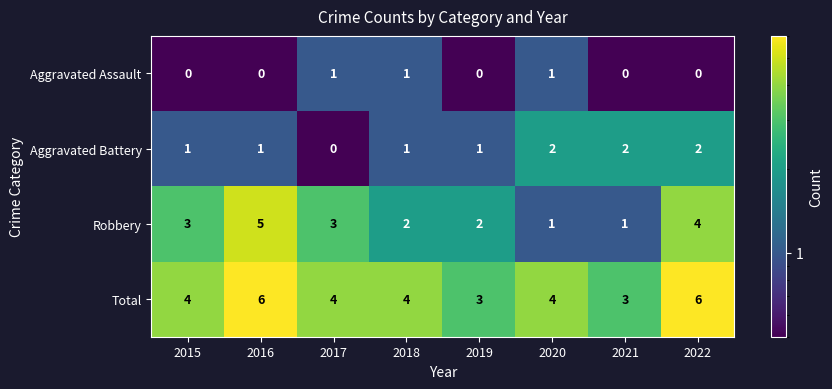

Count the Aggravated Assault values in the range 0 to 1.

8